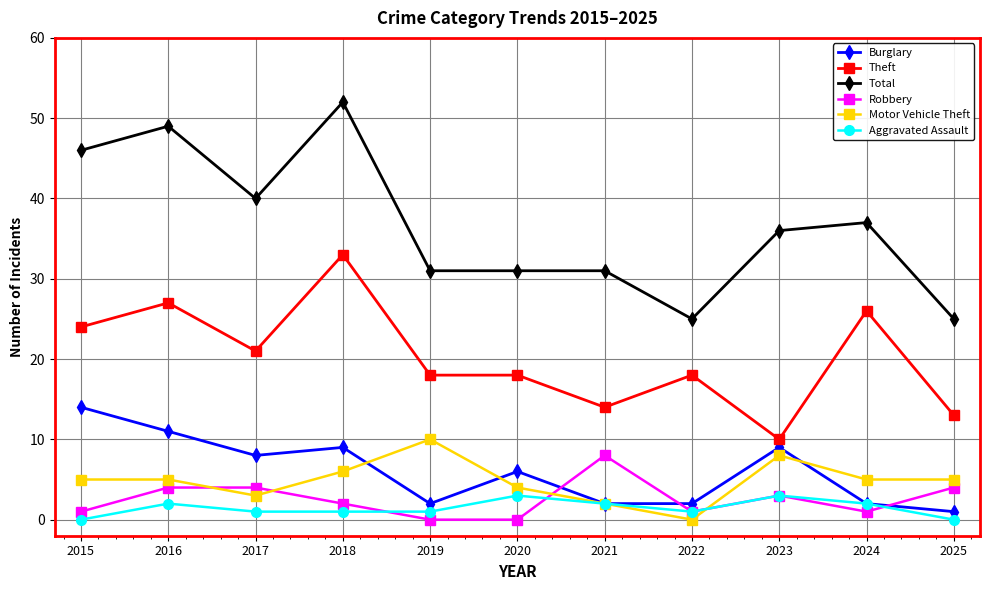

Which series has the largest total across all categories?

Total